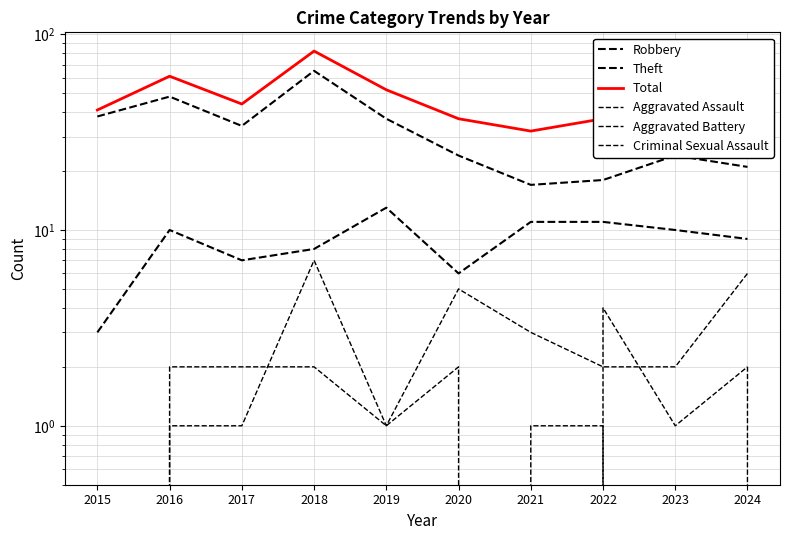

List the series in order of their peak value, highest first.

Total, Theft, Robbery, Aggravated Battery, Aggravated Assault, Criminal Sexual Assault